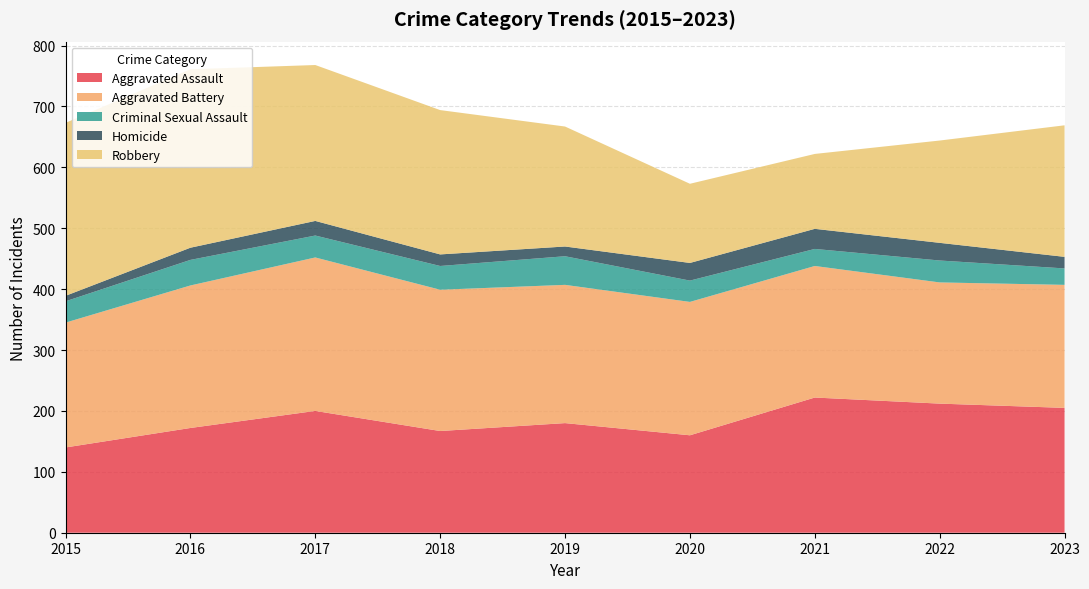

Reading left to right, transcribe all the data shown in this chart.

Aggravated Assault: 2015=140	2016=172	2017=200	2018=167	2019=180	2020=160	2021=222	2022=212	2023=205
Aggravated Battery: 2015=205	2016=234	2017=252	2018=232	2019=227	2020=219	2021=216	2022=199	2023=202
Criminal Sexual Assault: 2015=35	2016=42	2017=36	2018=39	2019=47	2020=35	2021=28	2022=36	2023=27
Homicide: 2015=9	2016=20	2017=24	2018=19	2019=16	2020=29	2021=33	2022=29	2023=19
Robbery: 2015=284	2016=293	2017=256	2018=237	2019=197	2020=130	2021=123	2022=168	2023=216